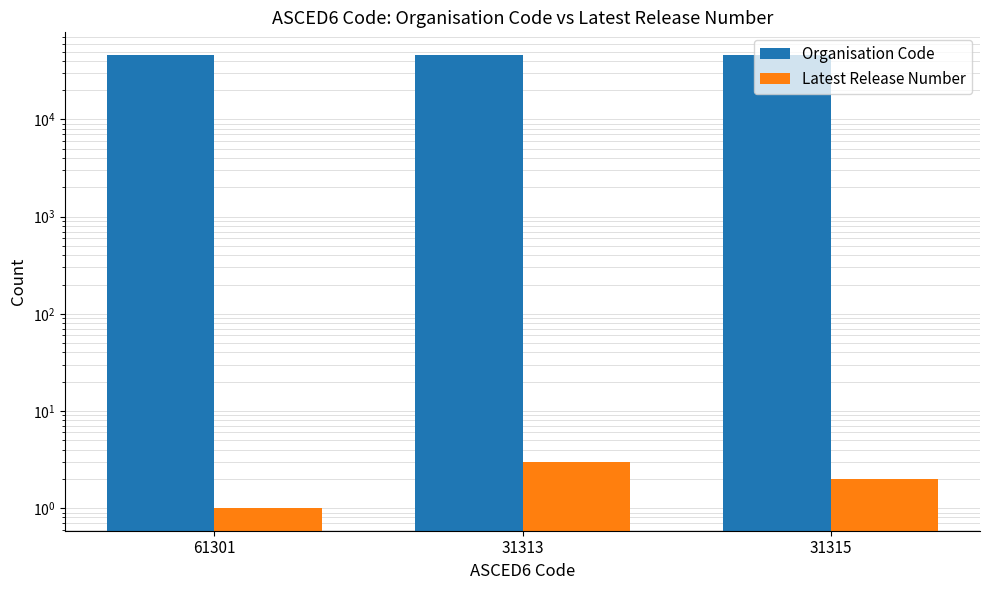

Which category has the lowest value in the Latest Release Number series?

61301